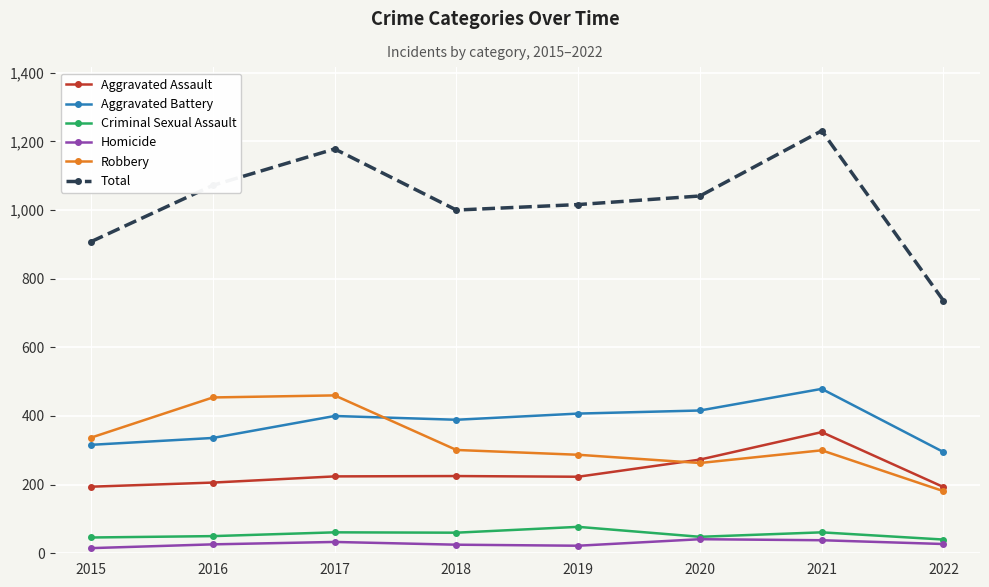

Which series has the largest range (max minus min)?

Total